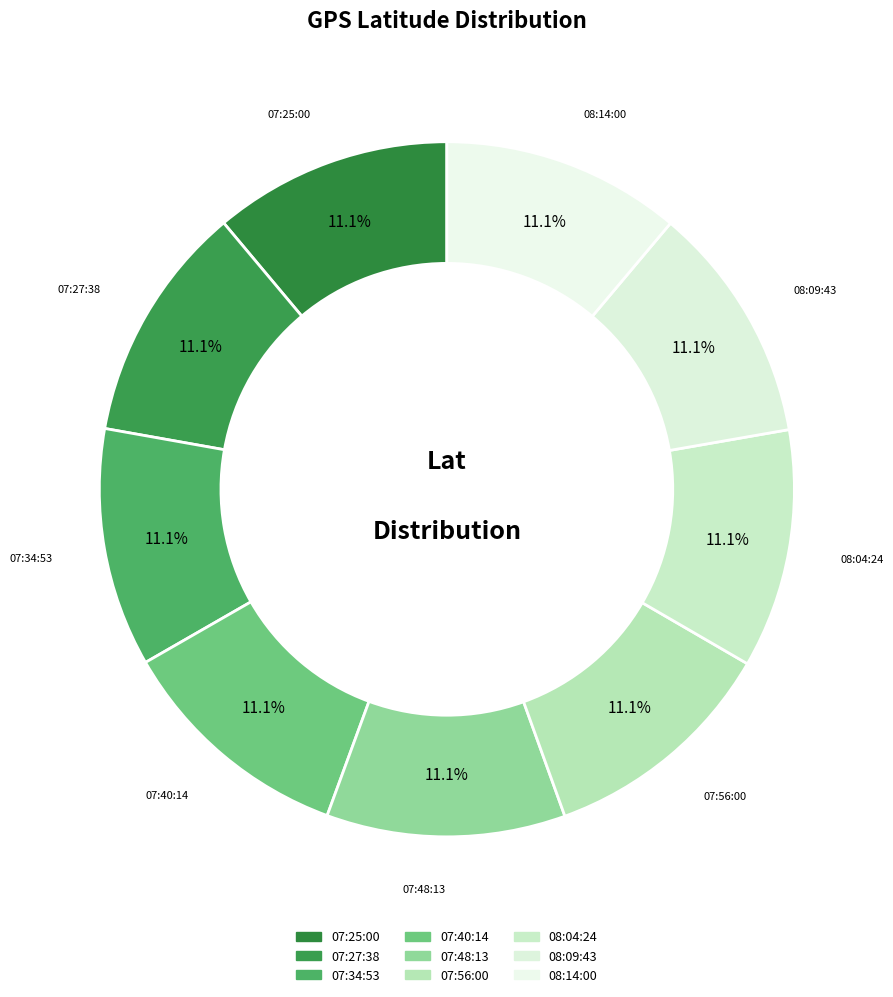

To the nearest percent, what is the average slice percentage?

11%